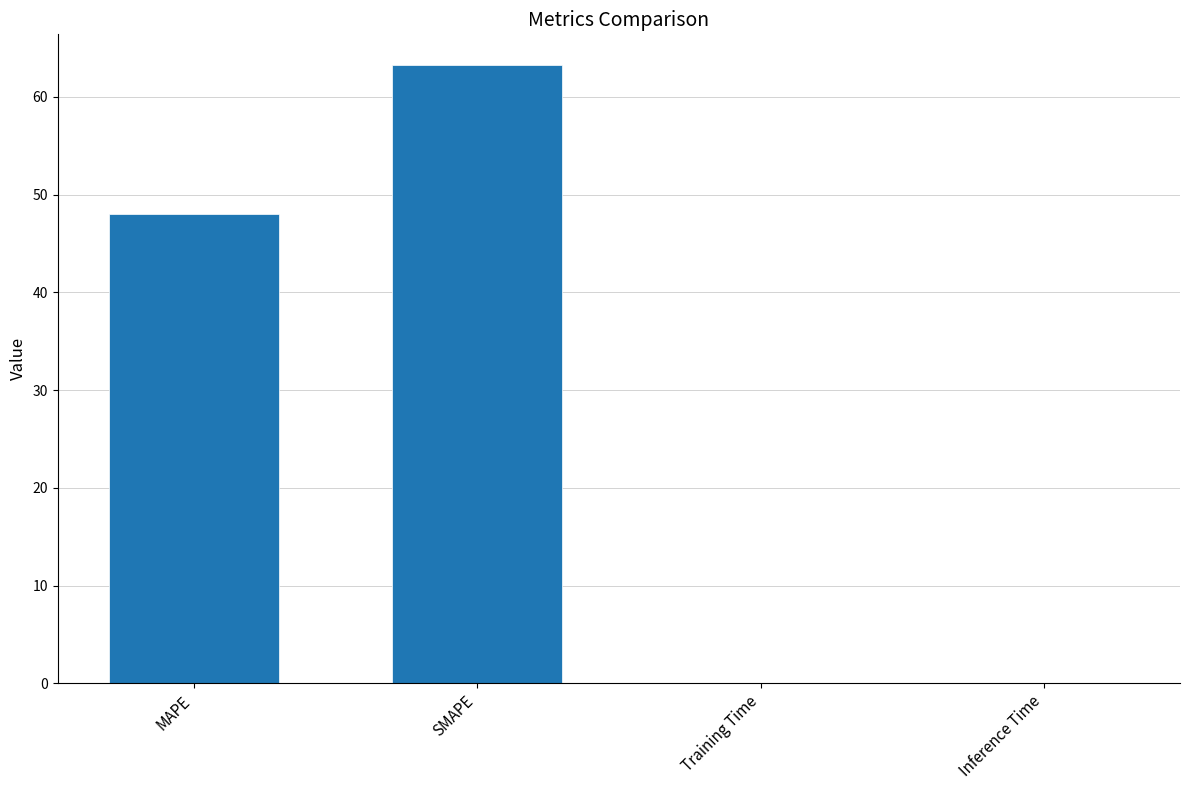

Is it true that the value at MAPE is 22.1?

False